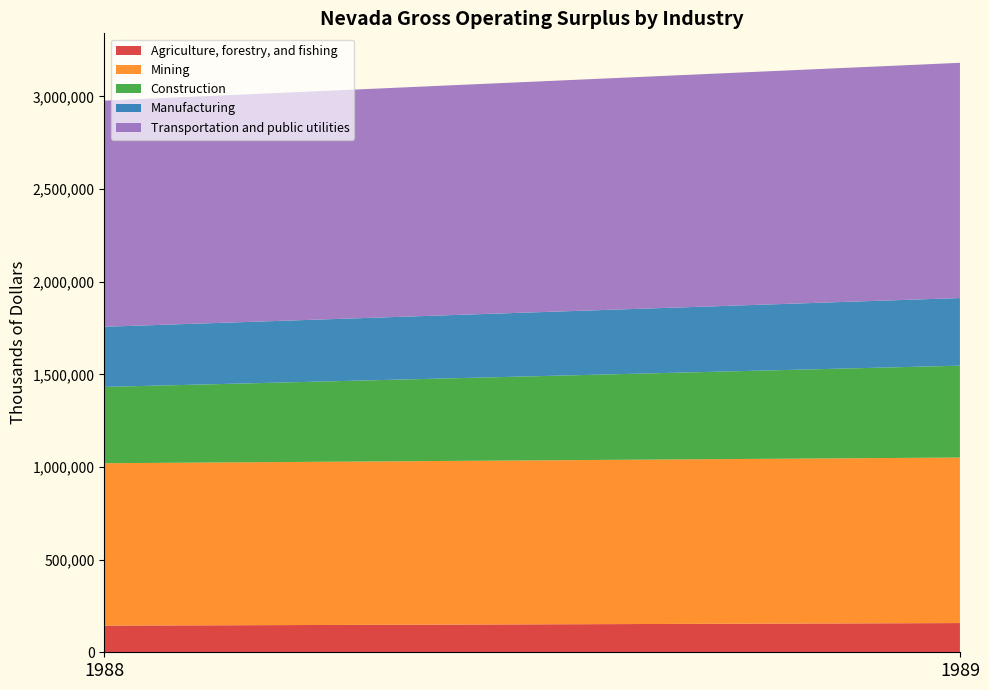

Reading right to left, list the values for the Agriculture, forestry, and fishing series.

157634	143825